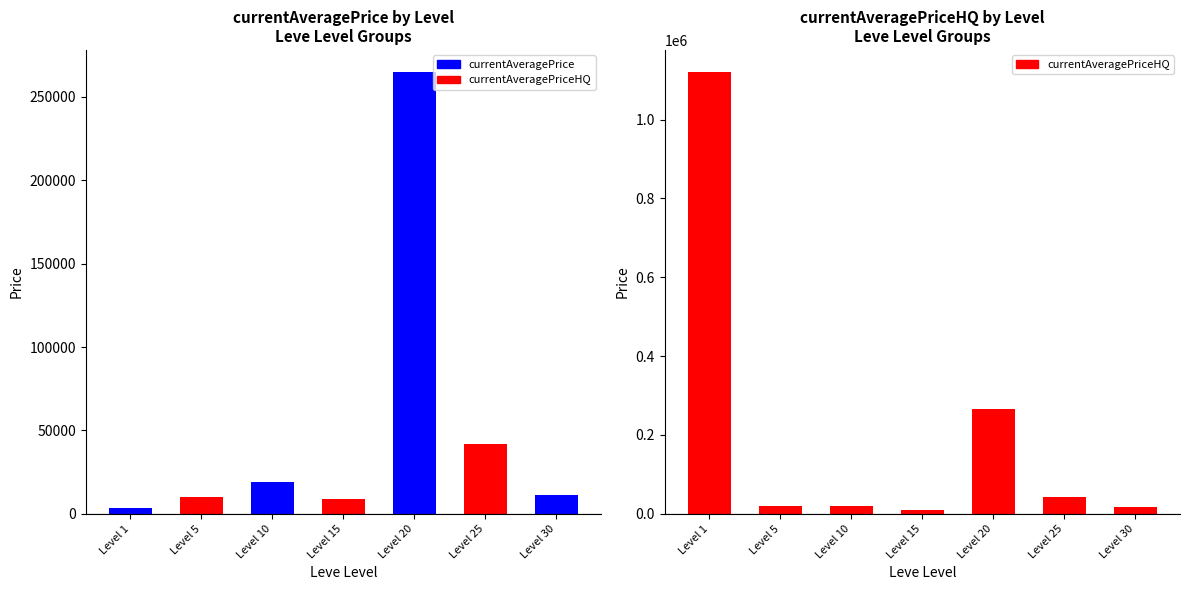

Reading right to left, transcribe all the data shown in this chart.

currentAveragePrice: 10960.5	42010.5	264900.0	8654.5	19334.4	10083.8	3307.0
currentAveragePriceHQ: 16400.0	42010.5	264900.0	9800.0	19334.4	18666.7	1120444.1